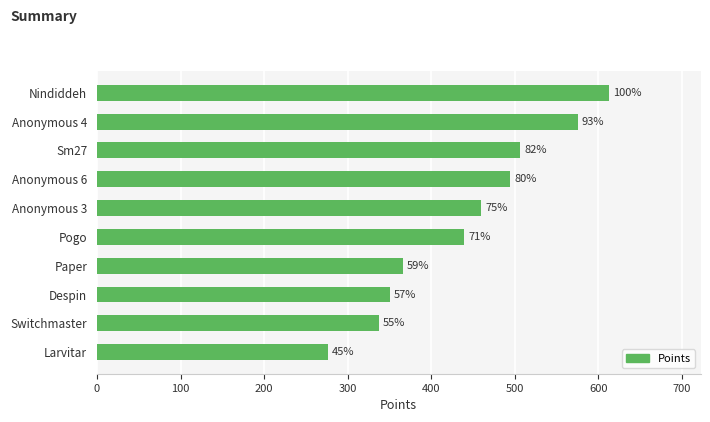

How many bars are there in total?

10